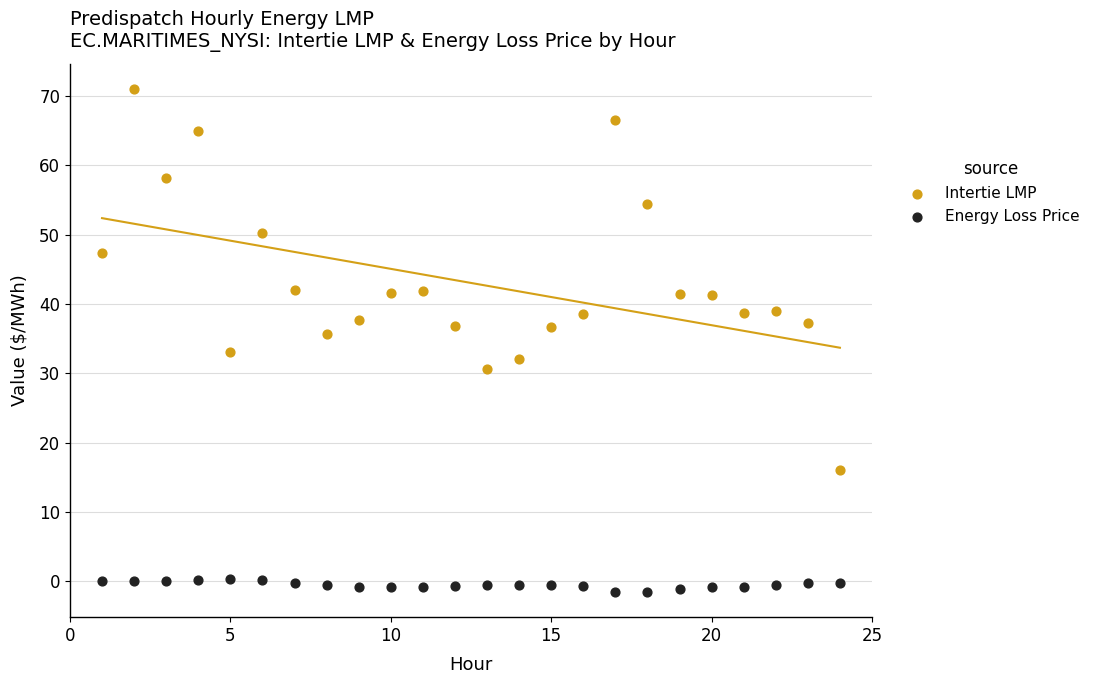

Which series contains the highest Y value?

Intertie LMP